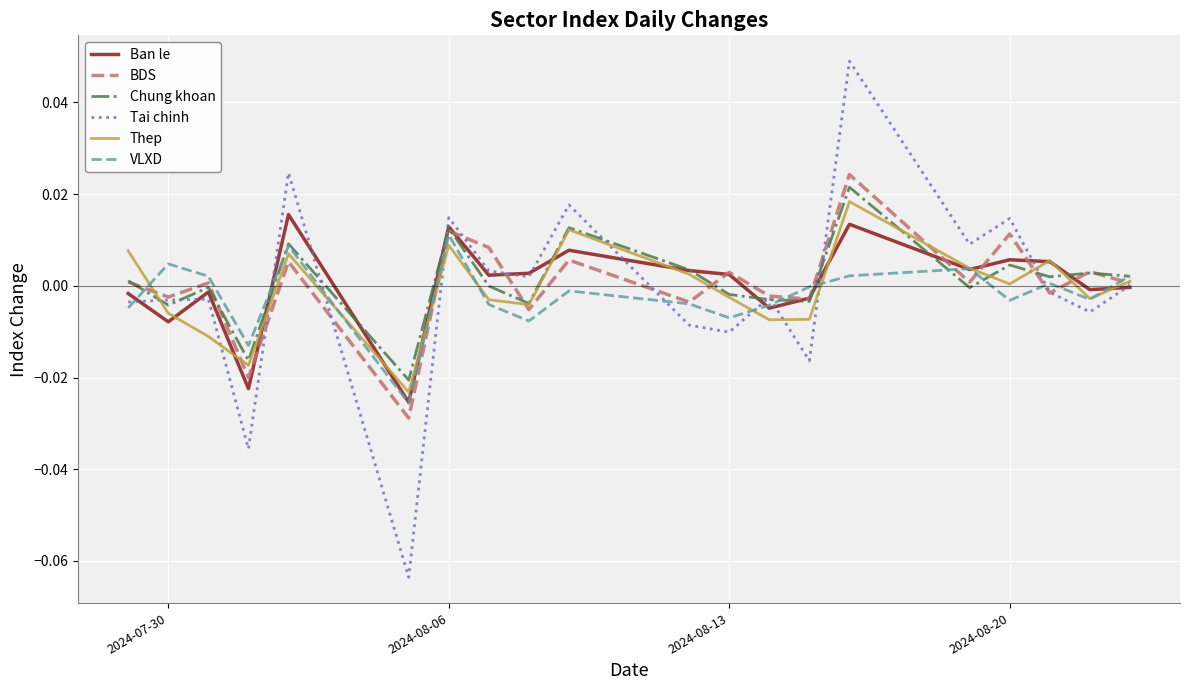

Which series has the widest spread of values?

Tai chinh